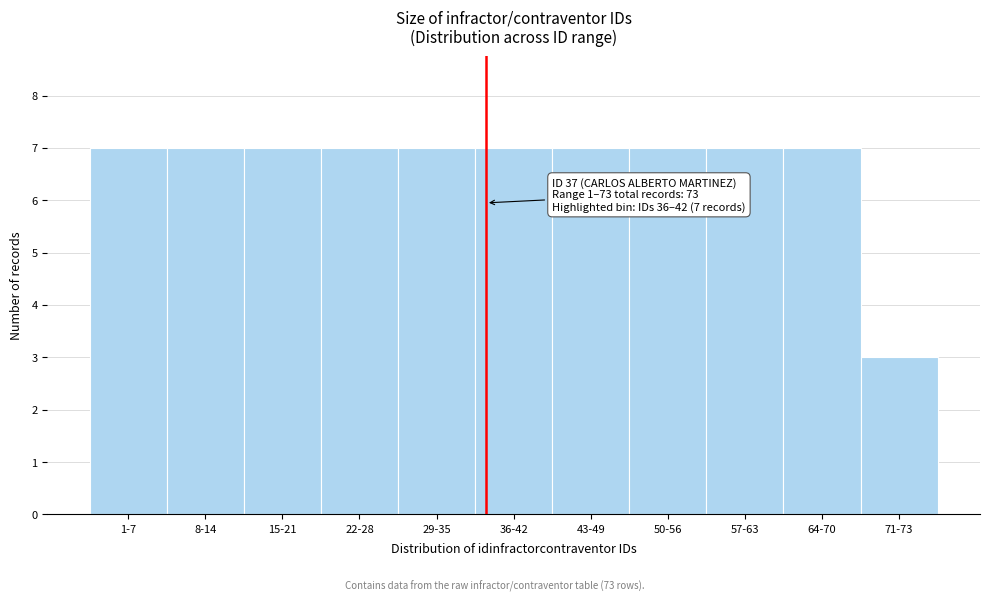

Reading left to right, transcribe all the data shown in this chart.

1-7=7	8-14=7	15-21=7	22-28=7	29-35=7	36-42=7	43-49=7	50-56=7	57-63=7	64-70=7	71-73=3